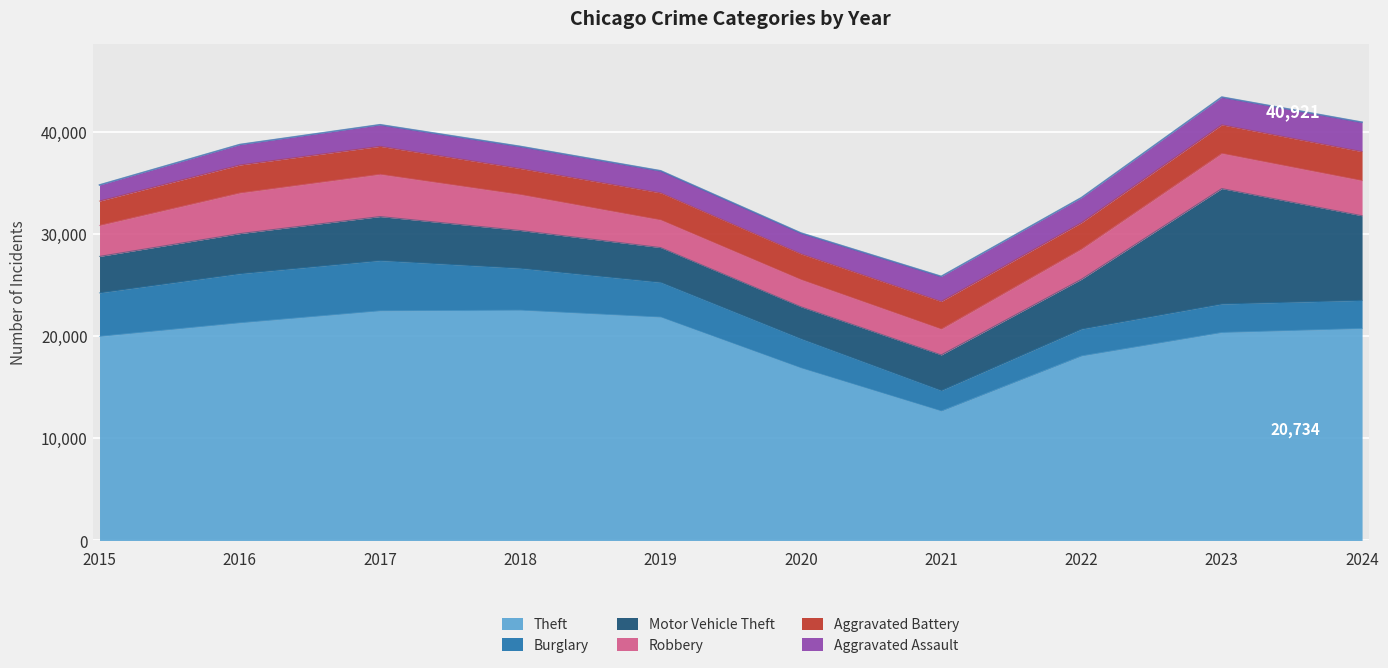

At which label does Theft first exceed 20734?

2016